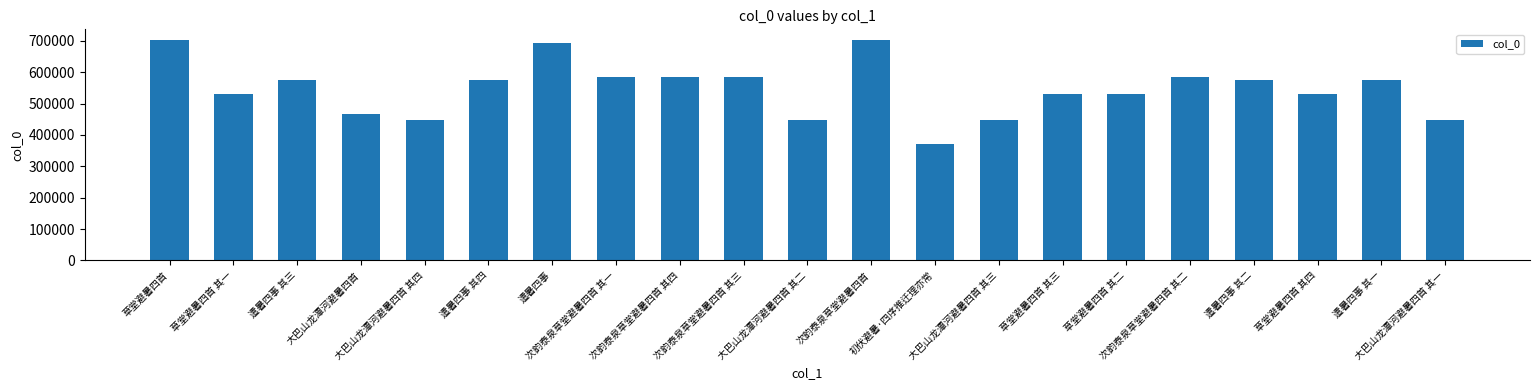

What is the change in value from 次韵泰泉草堂避暑四首 其一 to 草堂避暑四首 其二?

-52362